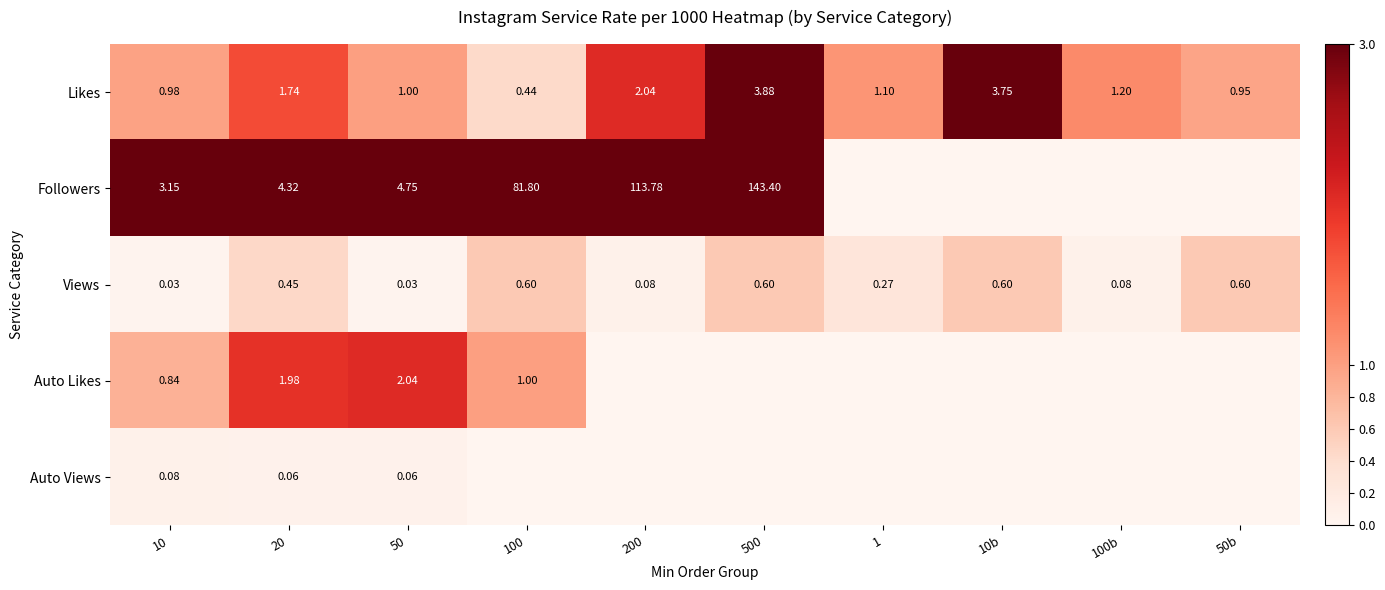

At 10, list the series in order from largest to smallest.

Followers, Likes, Auto Likes, Auto Views, Views